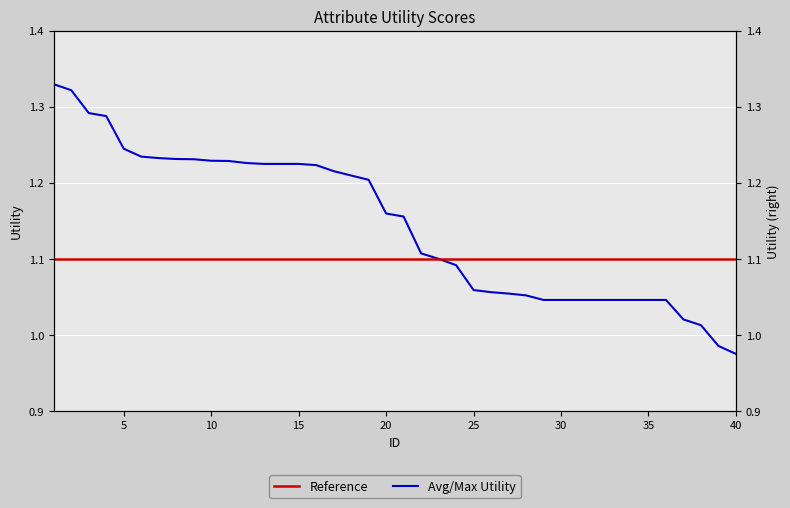

The value of Reference at 10 is 1.6. True or false?

False